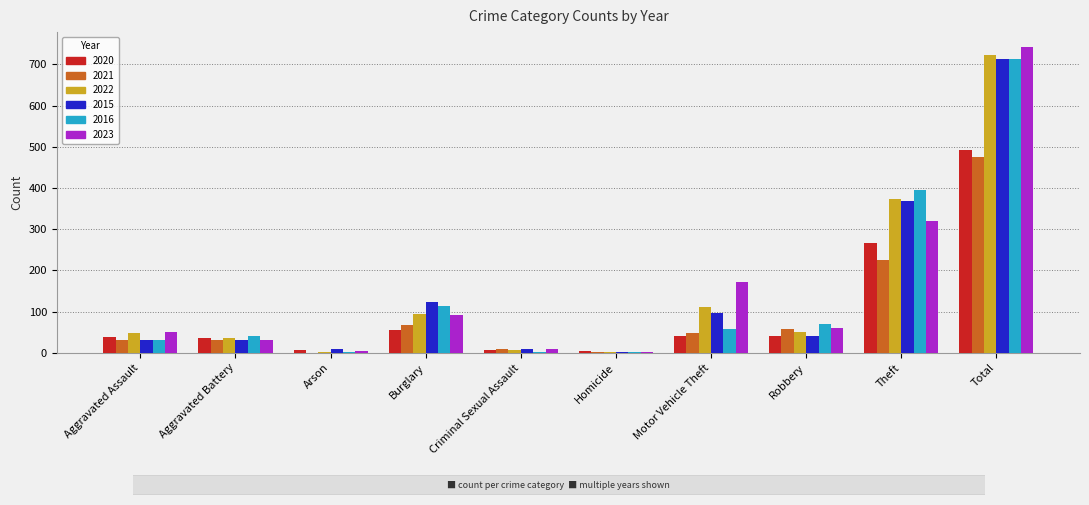

How many groups of bars are there?

10